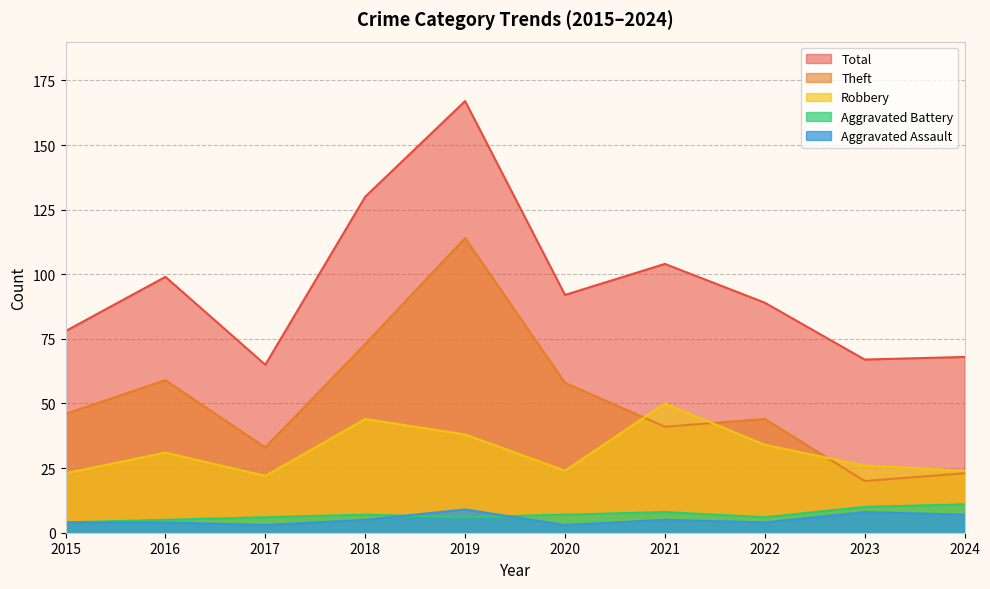

After their last crossing, which series has the higher values: Aggravated Battery or Aggravated Assault?

Aggravated Battery